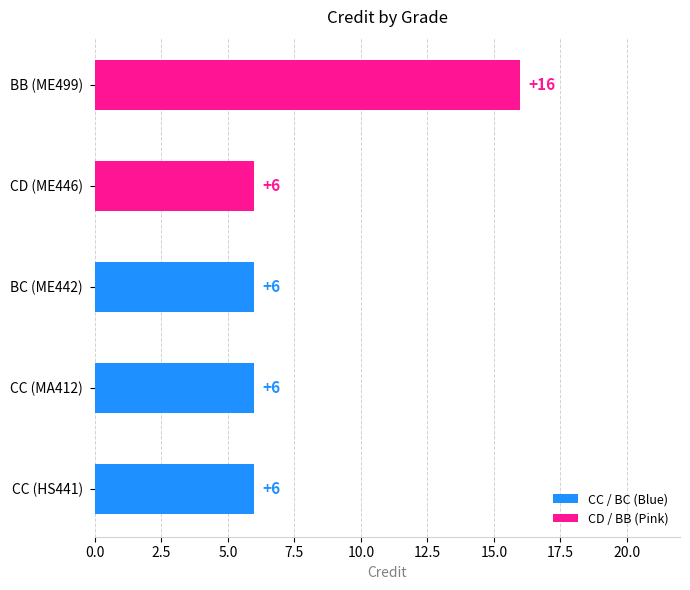

List the labels in order of value, largest first.

BB (ME499), CC (HS441), CC (MA412), BC (ME442), CD (ME446)